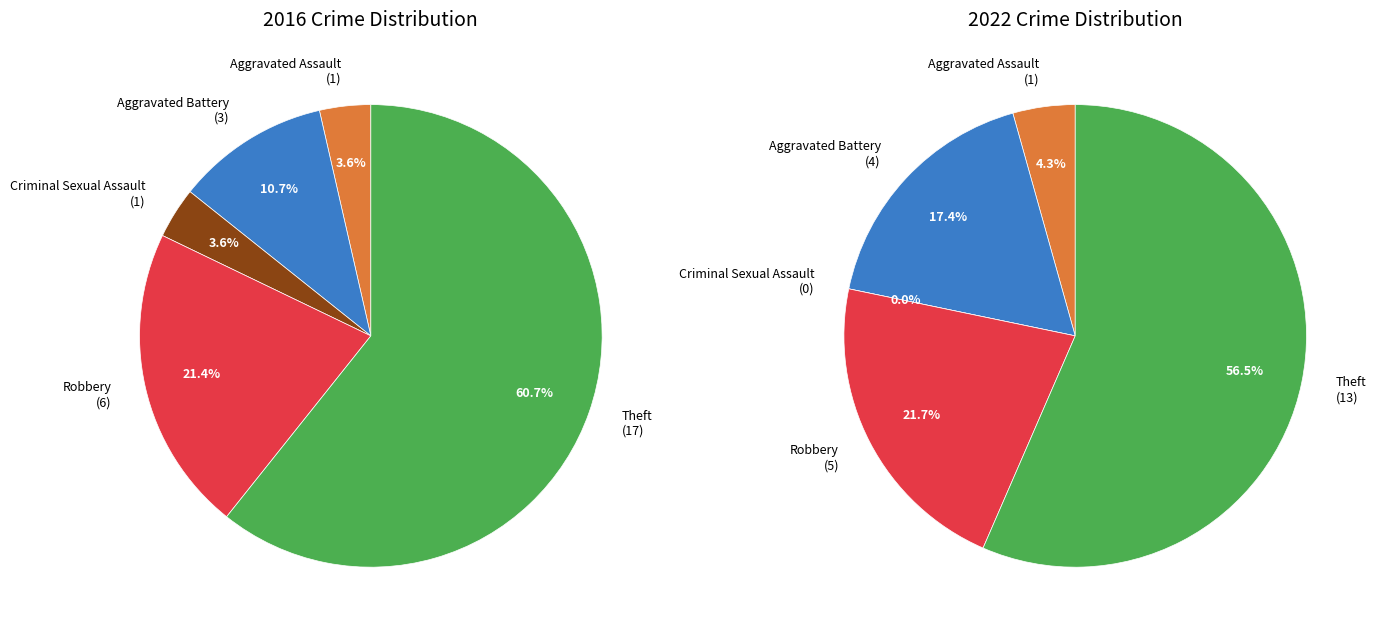

True or false: 2 accounts for 0% of the total.

True